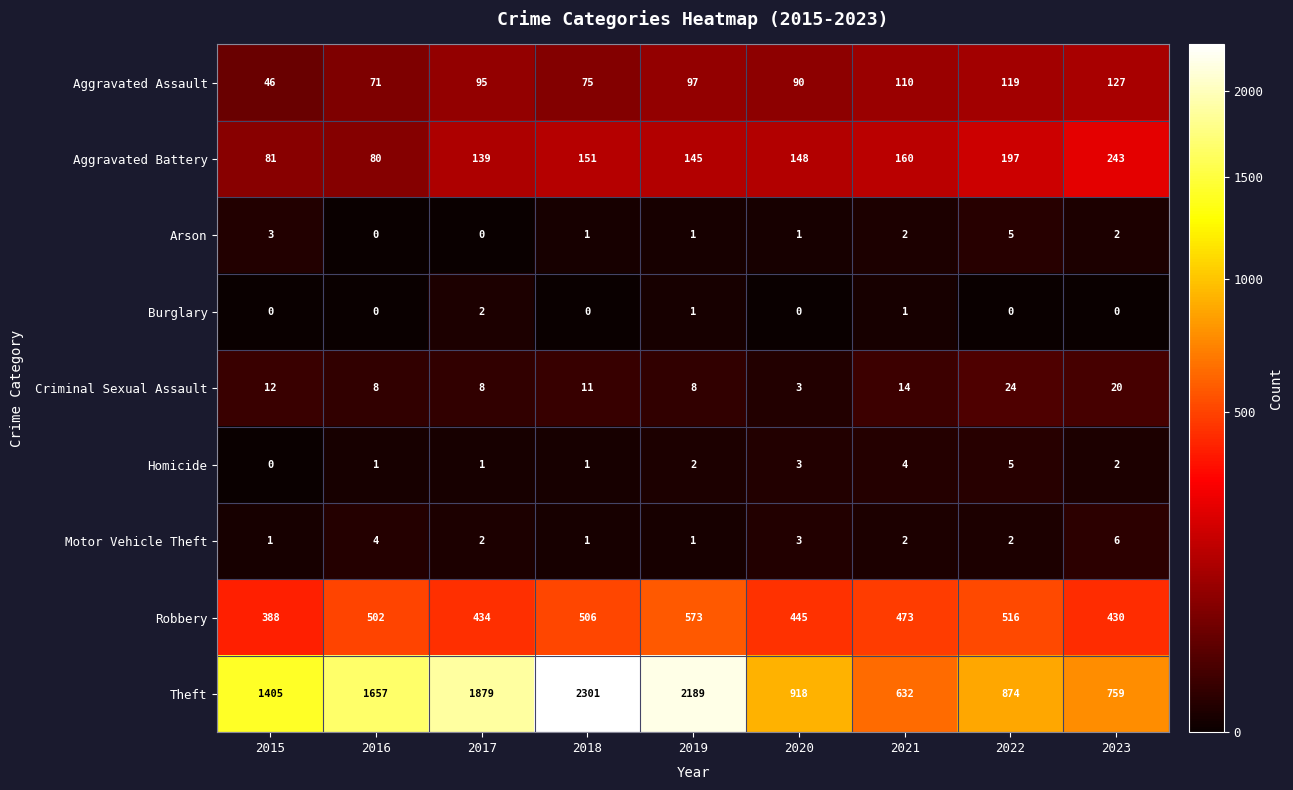

How many positive values does the Homicide series have?

8